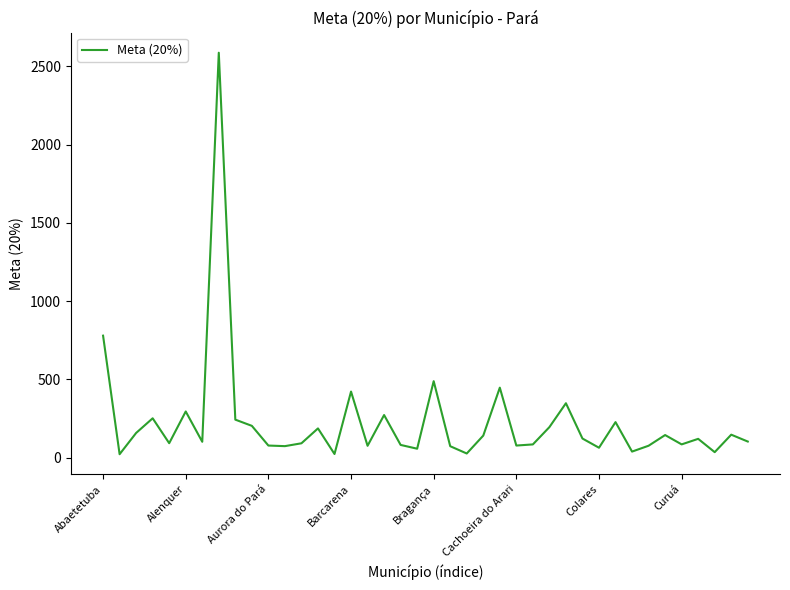

What is the sum of all values?

9158.8